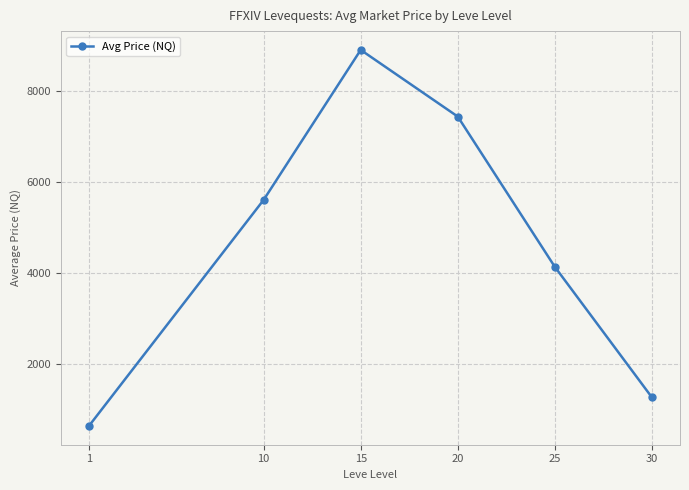

Rank the categories by value from highest to lowest.

15, 20, 10, 25, 30, 1